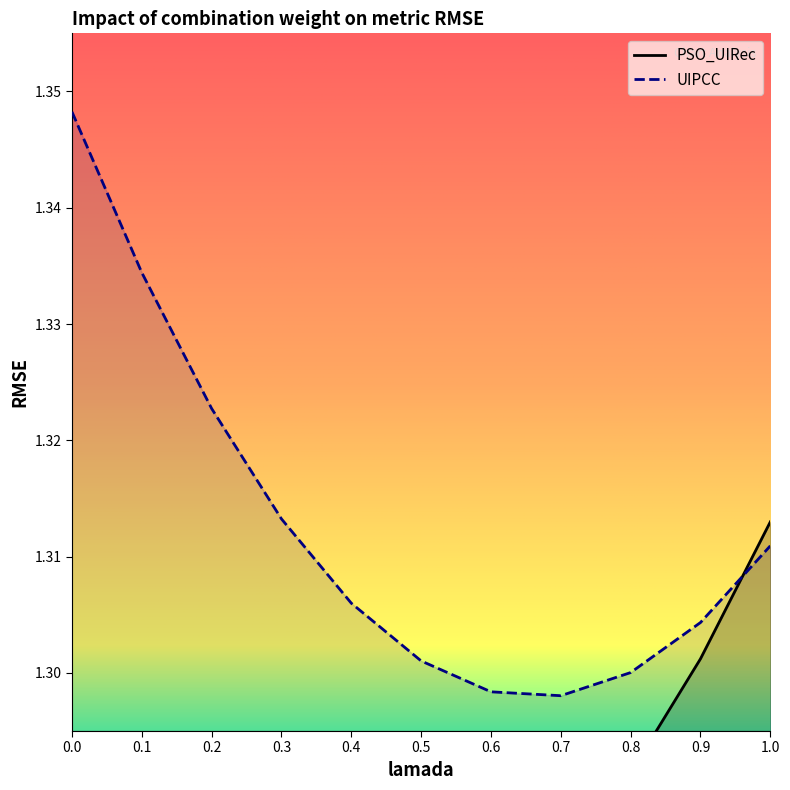

What is the average value of the UIPCC series?

1.3